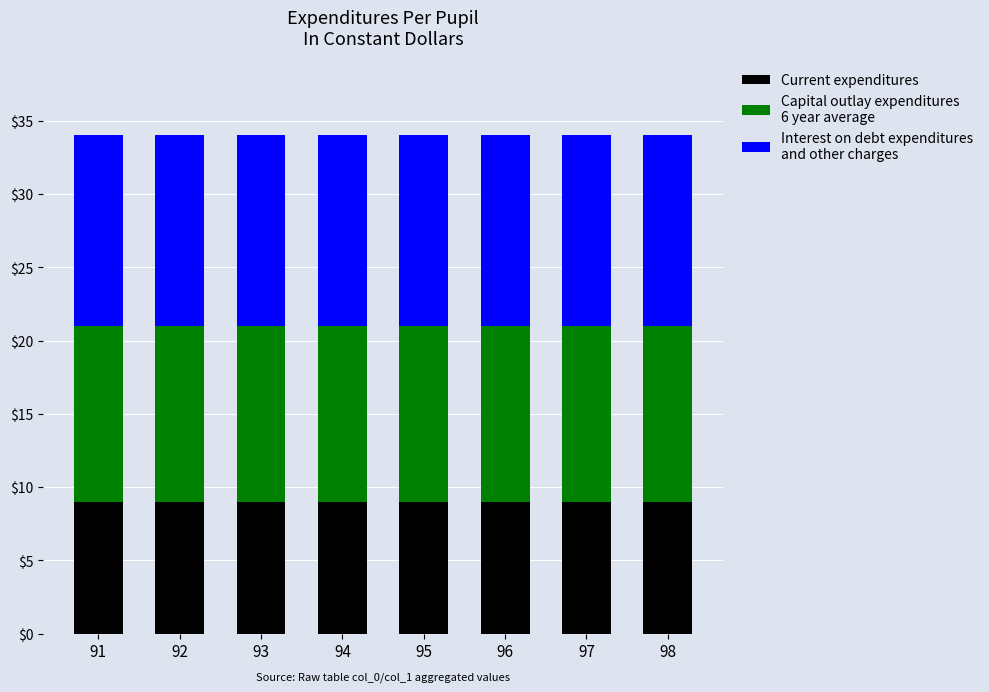

What is the total value across all series at 97?

34